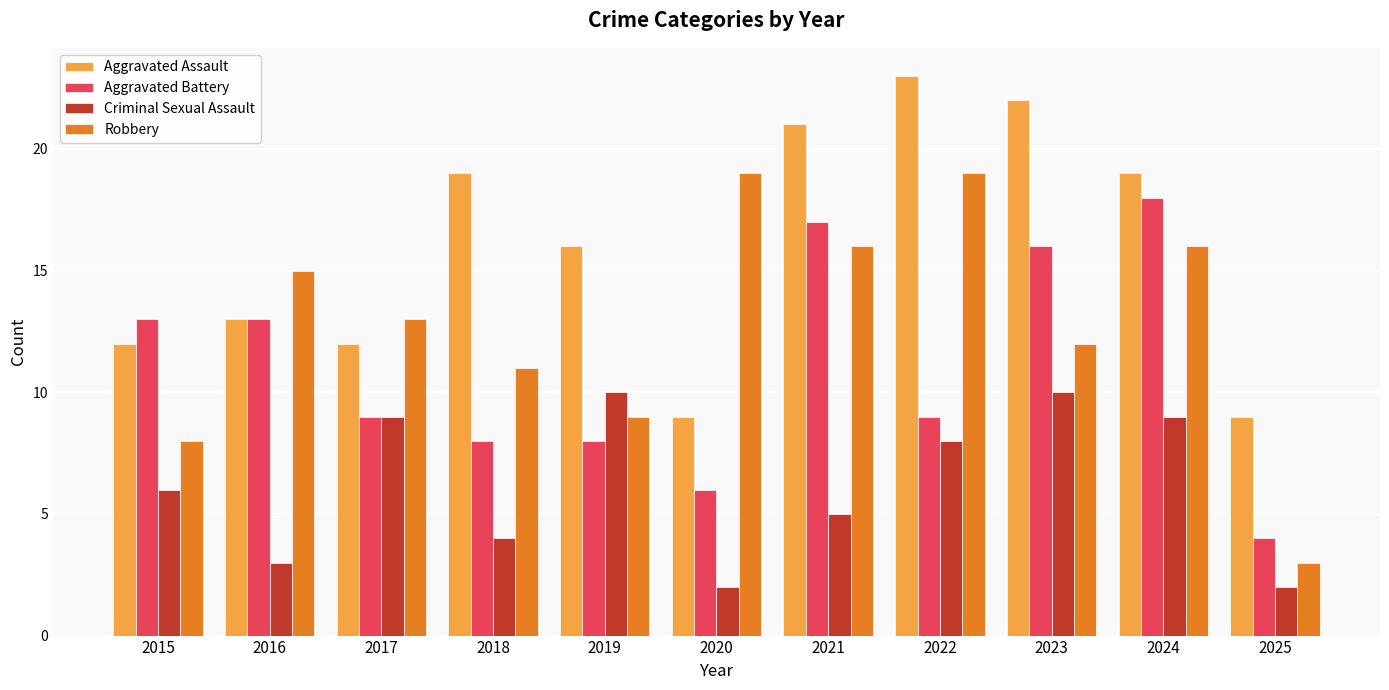

List the series in order of their overall mean, highest first.

Aggravated Assault, Robbery, Aggravated Battery, Criminal Sexual Assault